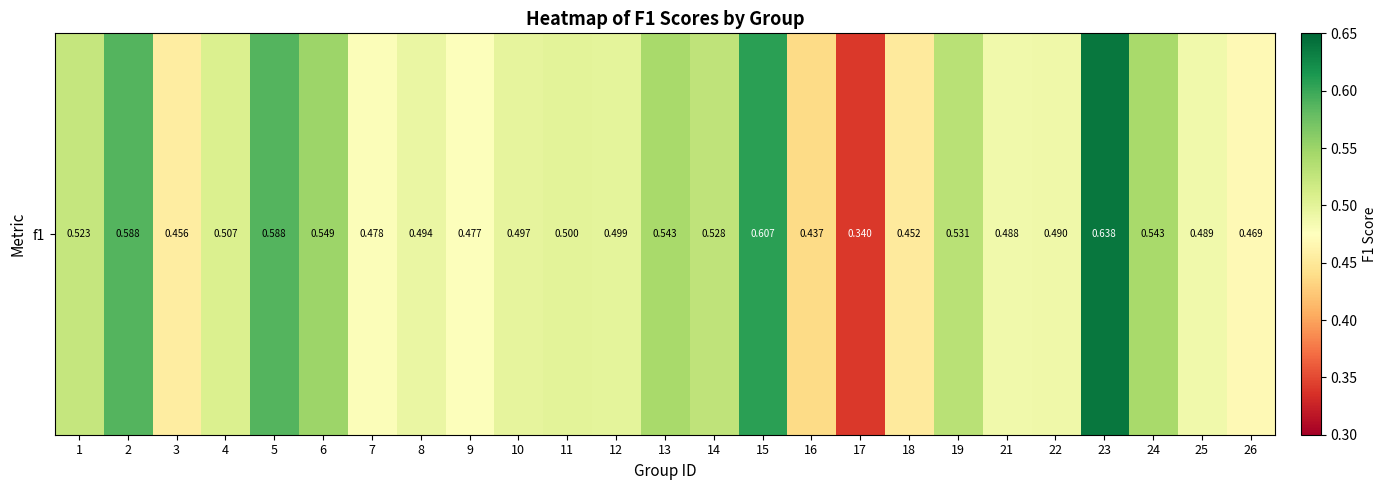

Is it true that the value at 19 is 0.5?

True